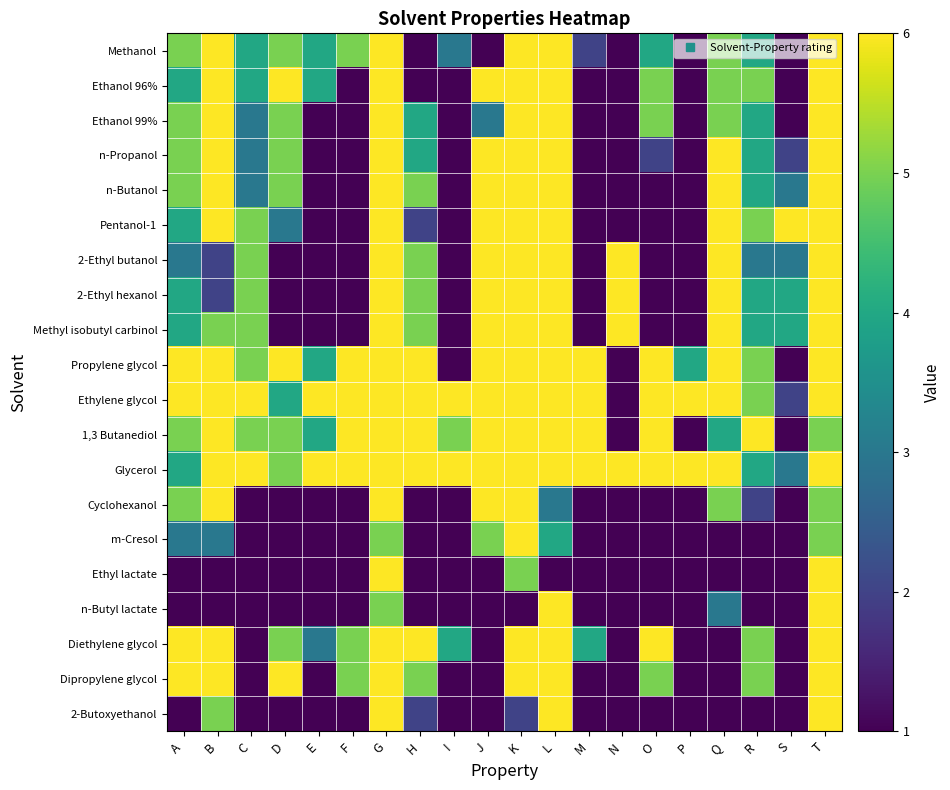

Reading right to left, transcribe all the data shown in this chart.

Methanol: T=6	S=1	R=4	Q=5	P=1	O=4	N=1	M=2	L=6	K=6	J=1	I=3	H=1	G=6	F=5	E=4	D=5	C=4	B=6	A=5
Ethanol 96%: T=6	S=1	R=5	Q=5	P=1	O=5	N=1	M=1	L=6	K=6	J=6	I=1	H=1	G=6	F=1	E=4	D=6	C=4	B=6	A=4
Ethanol 99%: T=6	S=1	R=4	Q=5	P=1	O=5	N=1	M=1	L=6	K=6	J=3	I=1	H=4	G=6	F=1	E=1	D=5	C=3	B=6	A=5
n-Propanol: T=6	S=2	R=4	Q=6	P=1	O=2	N=1	M=1	L=6	K=6	J=6	I=1	H=4	G=6	F=1	E=1	D=5	C=3	B=6	A=5
n-Butanol: T=6	S=3	R=4	Q=6	P=1	O=1	N=1	M=1	L=6	K=6	J=6	I=1	H=5	G=6	F=1	E=1	D=5	C=3	B=6	A=5
Pentanol-1: T=6	S=6	R=5	Q=6	P=1	O=1	N=1	M=1	L=6	K=6	J=6	I=1	H=2	G=6	F=1	E=1	D=3	C=5	B=6	A=4
2-Ethyl butanol: T=6	S=3	R=3	Q=6	P=1	O=1	N=6	M=1	L=6	K=6	J=6	I=1	H=5	G=6	F=1	E=1	D=1	C=5	B=2	A=3
2-Ethyl hexanol: T=6	S=4	R=4	Q=6	P=1	O=1	N=6	M=1	L=6	K=6	J=6	I=1	H=5	G=6	F=1	E=1	D=1	C=5	B=2	A=4
Methyl isobutyl carbinol: T=6	S=4	R=4	Q=6	P=1	O=1	N=6	M=1	L=6	K=6	J=6	I=1	H=5	G=6	F=1	E=1	D=1	C=5	B=5	A=4
Propylene glycol: T=6	S=1	R=5	Q=6	P=4	O=6	N=1	M=6	L=6	K=6	J=6	I=1	H=6	G=6	F=6	E=4	D=6	C=5	B=6	A=6
Ethylene glycol: T=6	S=2	R=5	Q=6	P=6	O=6	N=1	M=6	L=6	K=6	J=6	I=6	H=6	G=6	F=6	E=6	D=4	C=6	B=6	A=6
1,3 Butanediol: T=5	S=1	R=6	Q=4	P=1	O=6	N=1	M=6	L=6	K=6	J=6	I=5	H=6	G=6	F=6	E=4	D=5	C=5	B=6	A=5
Glycerol: T=6	S=3	R=4	Q=6	P=6	O=6	N=6	M=6	L=6	K=6	J=6	I=6	H=6	G=6	F=6	E=6	D=5	C=6	B=6	A=4
Cyclohexanol: T=5	S=1	R=2	Q=5	P=1	O=1	N=1	M=1	L=3	K=6	J=6	I=1	H=1	G=6	F=1	E=1	D=1	C=1	B=6	A=5
m-Cresol: T=5	S=1	R=1	Q=1	P=1	O=1	N=1	M=1	L=4	K=6	J=5	I=1	H=1	G=5	F=1	E=1	D=1	C=1	B=3	A=3
Ethyl lactate: T=6	S=1	R=1	Q=1	P=1	O=1	N=1	M=1	L=1	K=5	J=1	I=1	H=1	G=6	F=1	E=1	D=1	C=1	B=1	A=1
n-Butyl lactate: T=6	S=1	R=1	Q=3	P=1	O=1	N=1	M=1	L=6	K=1	J=1	I=1	H=1	G=5	F=1	E=1	D=1	C=1	B=1	A=1
Diethylene glycol: T=6	S=1	R=5	Q=1	P=1	O=6	N=1	M=4	L=6	K=6	J=1	I=4	H=6	G=6	F=5	E=3	D=5	C=1	B=6	A=6
Dipropylene glycol: T=6	S=1	R=5	Q=1	P=1	O=5	N=1	M=1	L=6	K=6	J=1	I=1	H=5	G=6	F=5	E=1	D=6	C=1	B=6	A=6
2-Butoxyethanol: T=6	S=1	R=1	Q=1	P=1	O=1	N=1	M=1	L=6	K=2	J=1	I=1	H=2	G=6	F=1	E=1	D=1	C=1	B=5	A=1